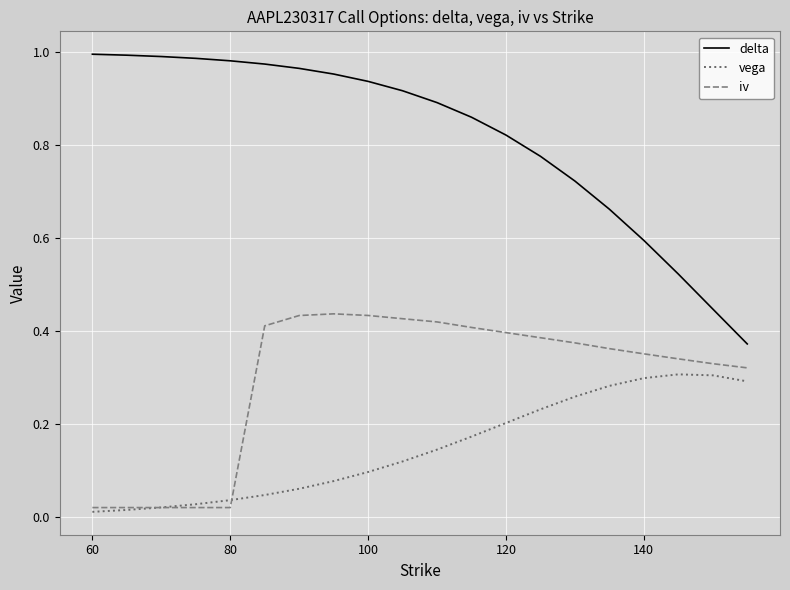

List the series in order of their peak value, highest first.

delta, iv, vega